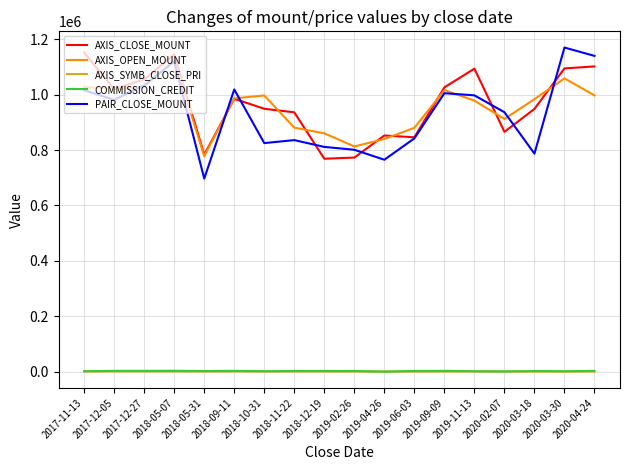

True or false: PAIR_CLOSE_MOUNT has a value of 494818 at 2018-12-19.

False